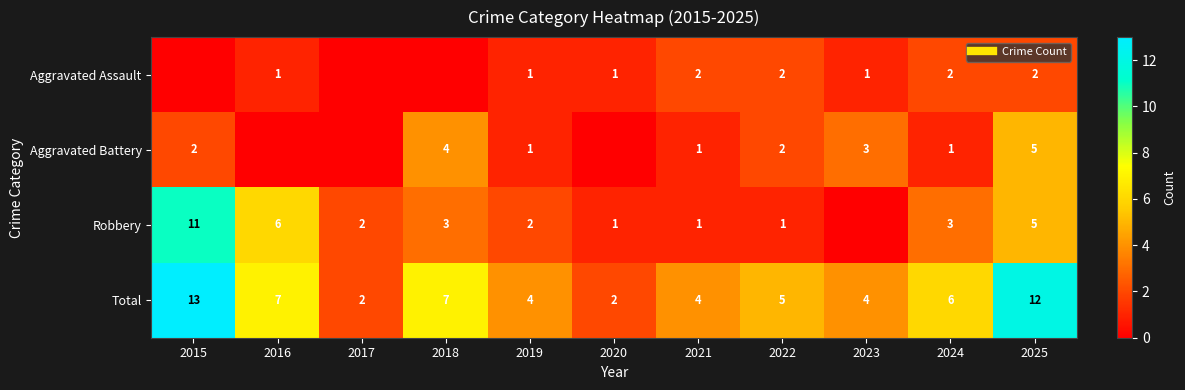

Is it true that Aggravated Battery equals 5 at 2025?

True